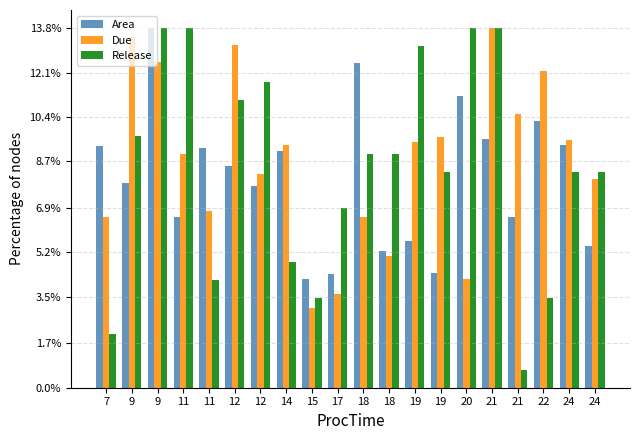

What is the value of the Area bar at the 19th from the left?

9.3